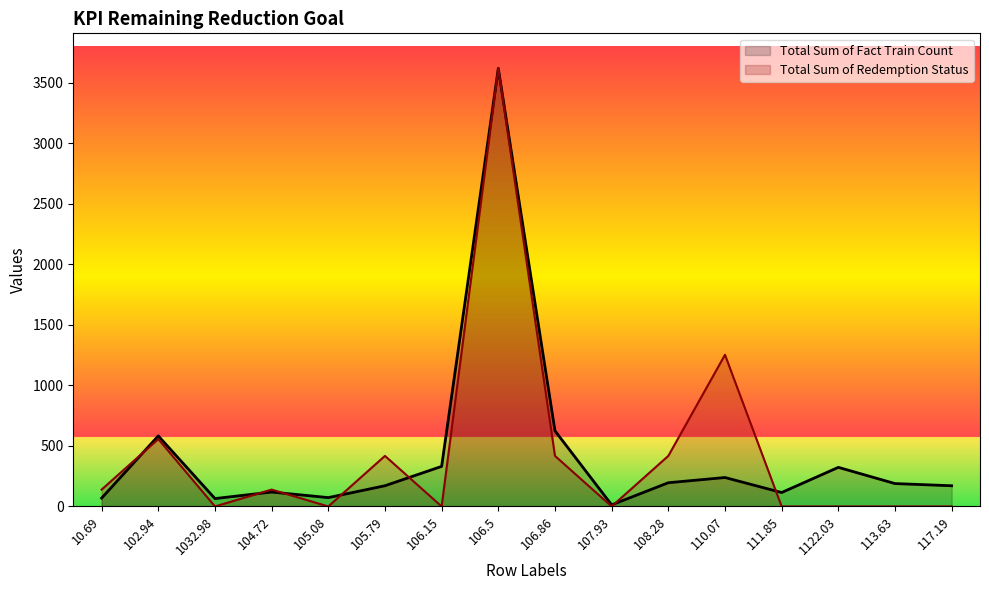

True or false: Total Sum of Redemption Status and Total Sum of Fact Train Count cross at least once.

True